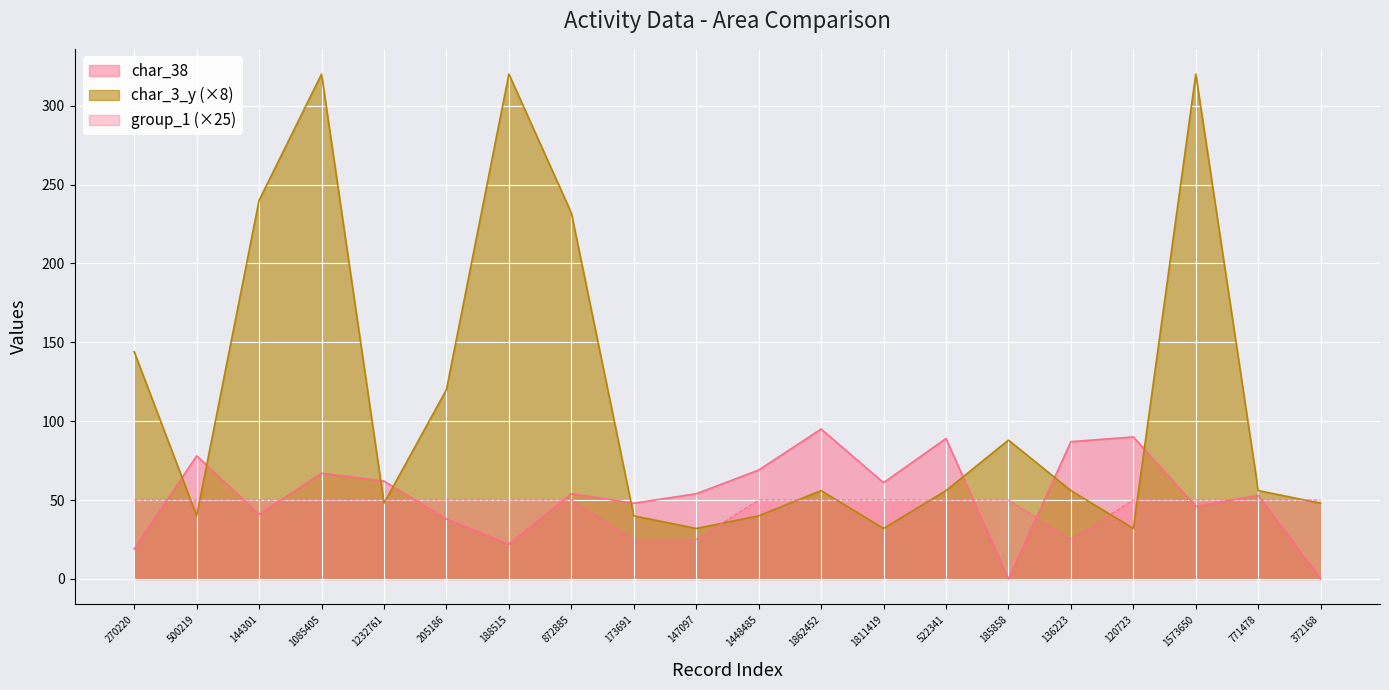

Rank the series by their maximum value, from highest to lowest.

char_3_y (×8), char_38, group_1 (×25)